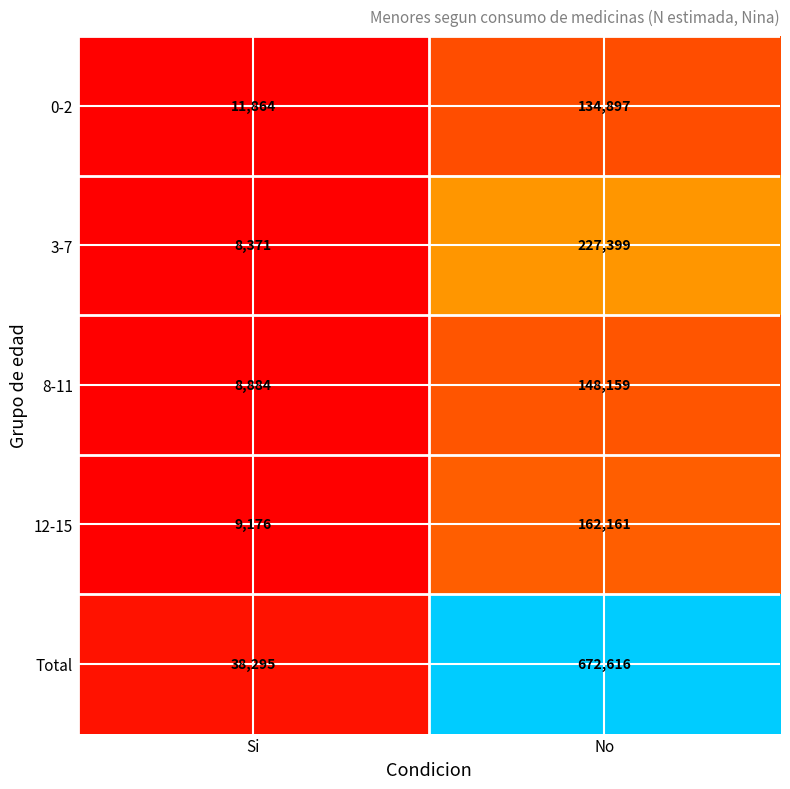

Reading left to right, list all the values displayed in this chart.

0-2: Si=11864	No=134897
3-7: Si=8371	No=227399
8-11: Si=8884	No=148159
12-15: Si=9176	No=162161
Total: Si=38295	No=672616